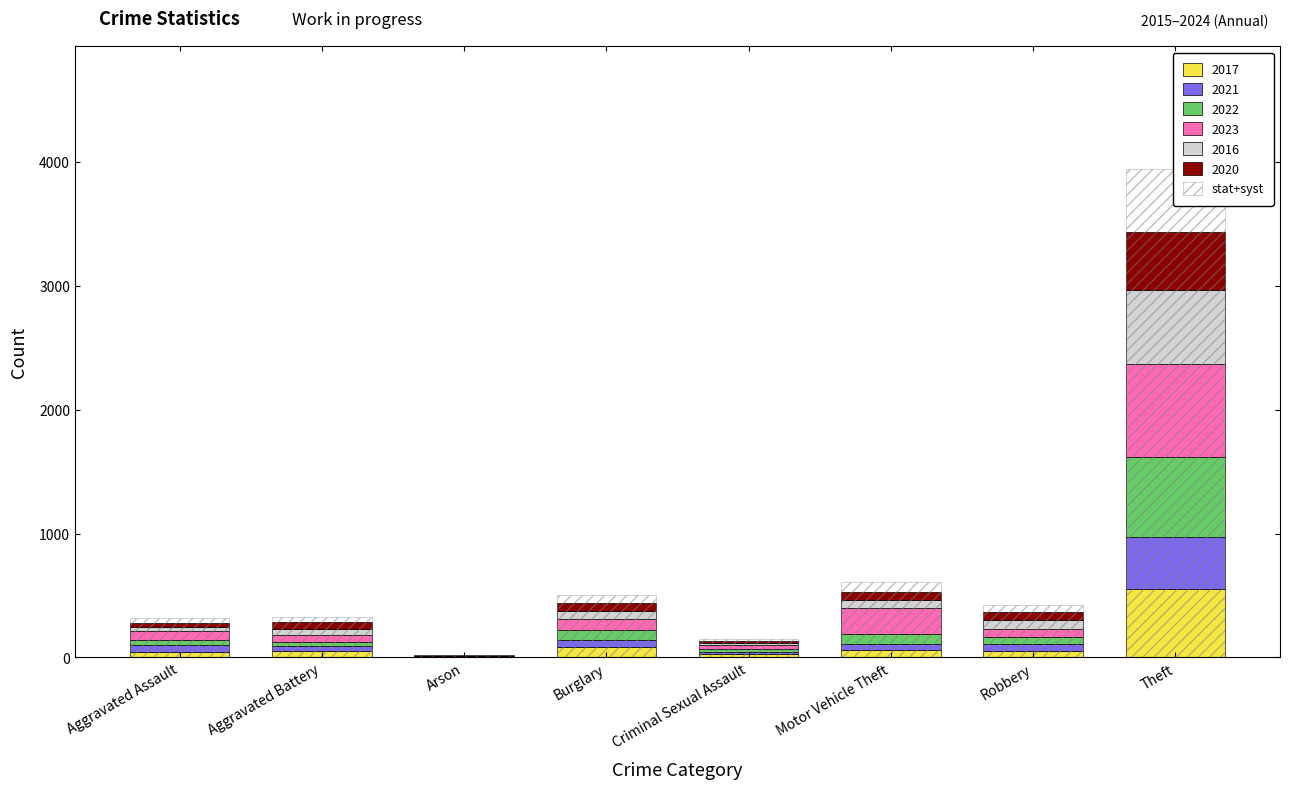

The value at Theft is 3946.8. True or false?

True